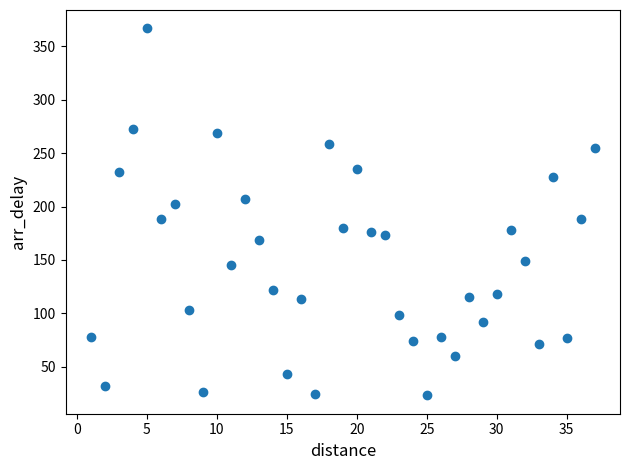

What is the range of X values (max minus min)?

36